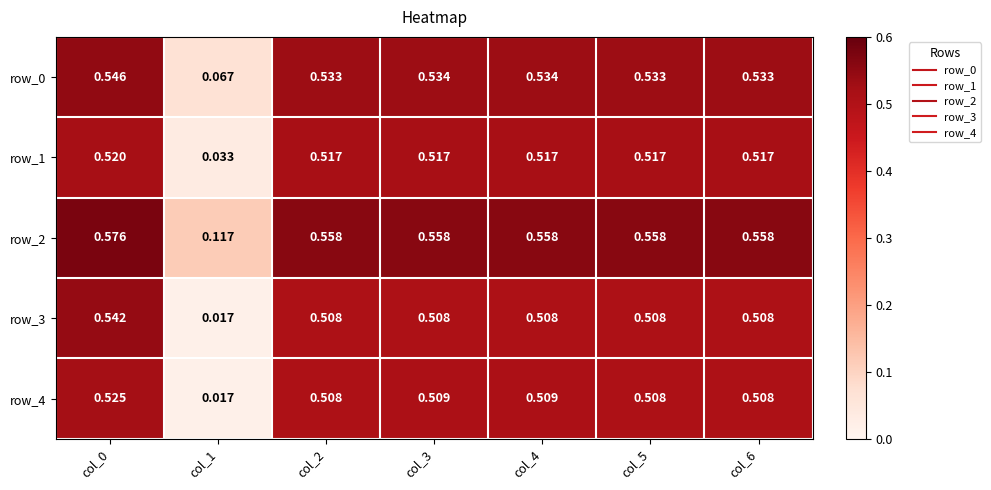

Is the value of row_2 at col_1 greater than the value of row_4 at col_6?

No